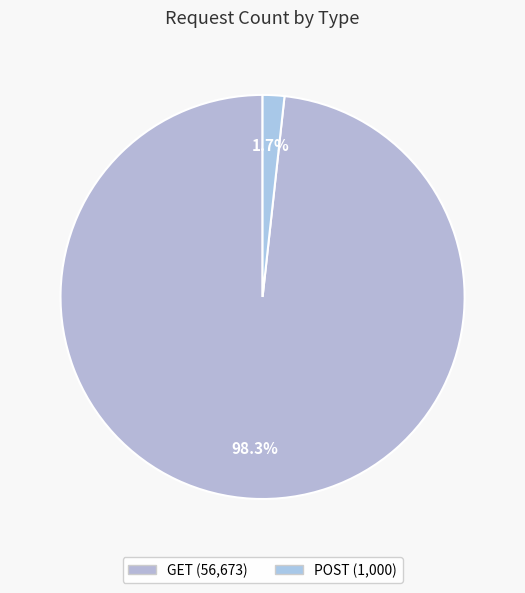

Count the number of slices in the pie.

2